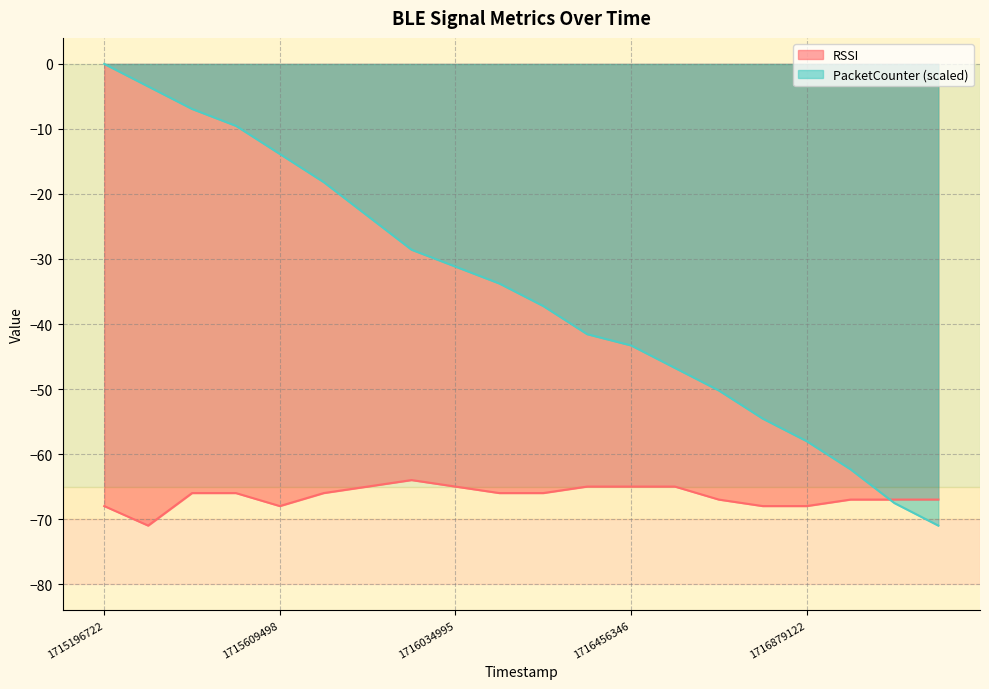

Between which two adjacent categories do PacketCounter and RSSI first intersect?

1716989089 and 1717098798